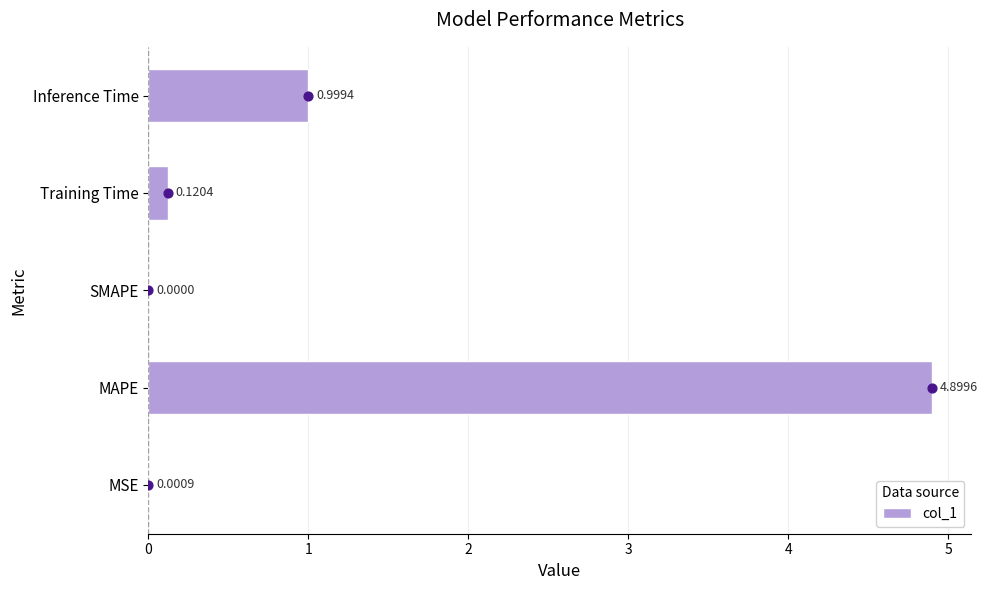

Where is col_1 nearest to the value 2?

Inference Time